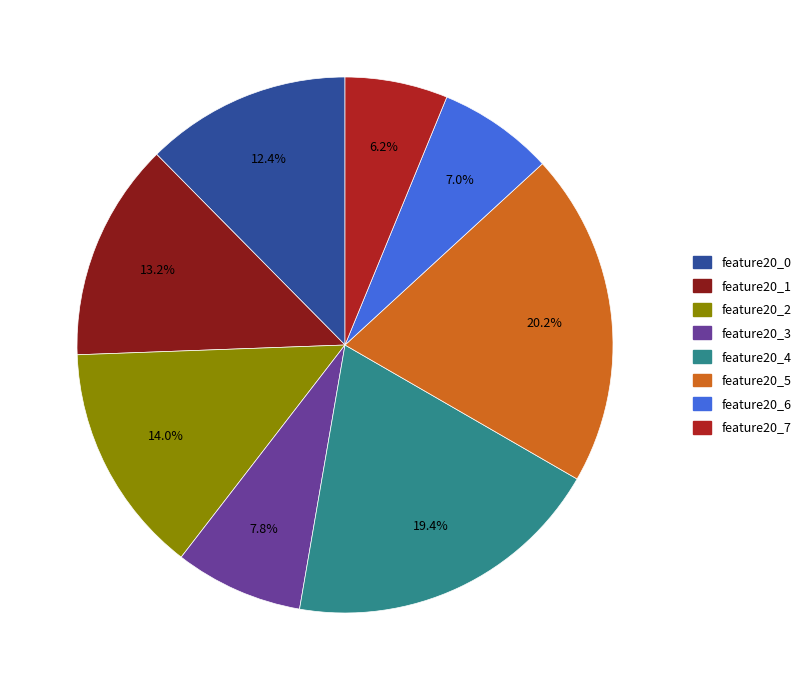

Rank the categories by value from highest to lowest.

feature20_5, feature20_4, feature20_2, feature20_1, feature20_0, feature20_3, feature20_6, feature20_7